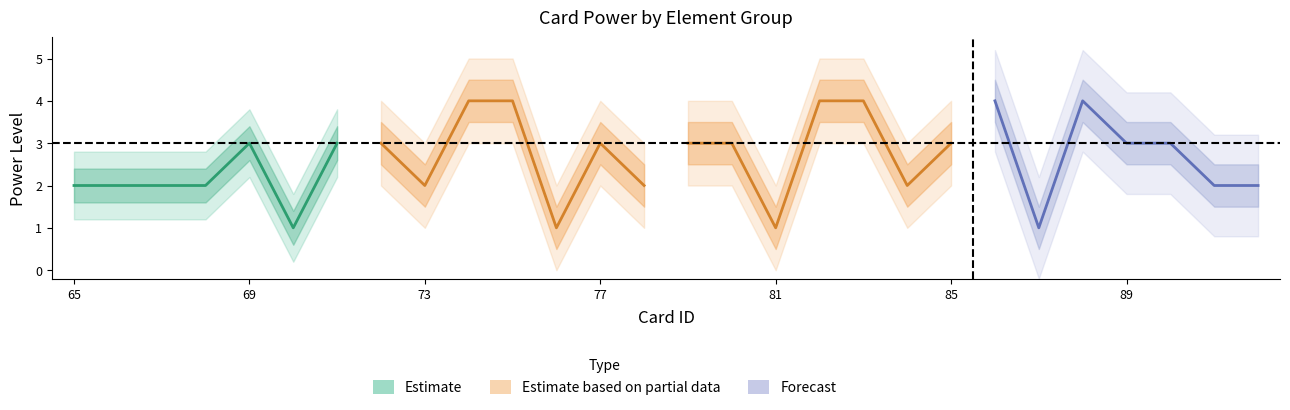

What is the spread (max minus min) of values at 65?

2